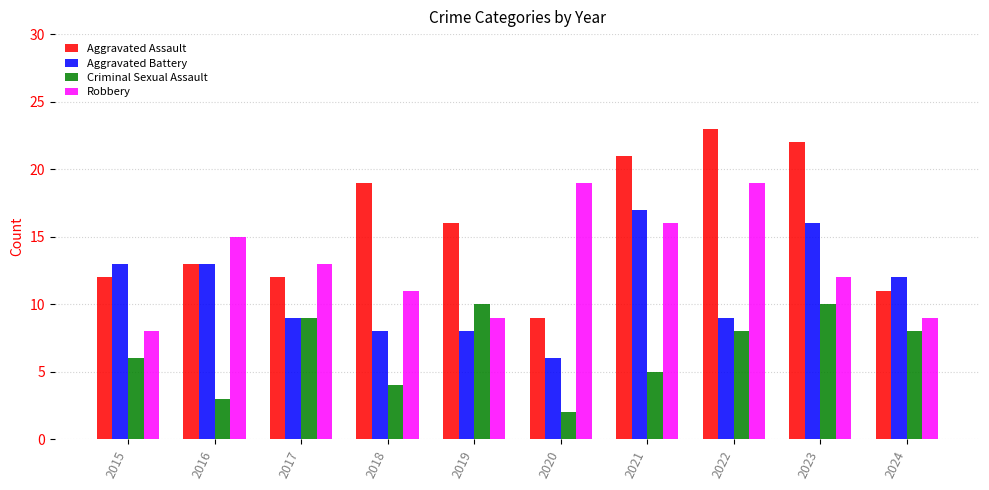

Reading right to left, transcribe all the data shown in this chart.

Aggravated Assault: 2024=11	2023=22	2022=23	2021=21	2020=9	2019=16	2018=19	2017=12	2016=13	2015=12
Aggravated Battery: 2024=12	2023=16	2022=9	2021=17	2020=6	2019=8	2018=8	2017=9	2016=13	2015=13
Criminal Sexual Assault: 2024=8	2023=10	2022=8	2021=5	2020=2	2019=10	2018=4	2017=9	2016=3	2015=6
Robbery: 2024=9	2023=12	2022=19	2021=16	2020=19	2019=9	2018=11	2017=13	2016=15	2015=8